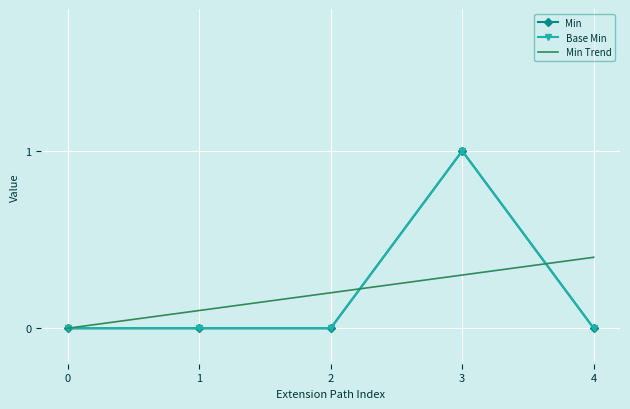

The Base Min series shows 0.0 at 4. True or false?

True